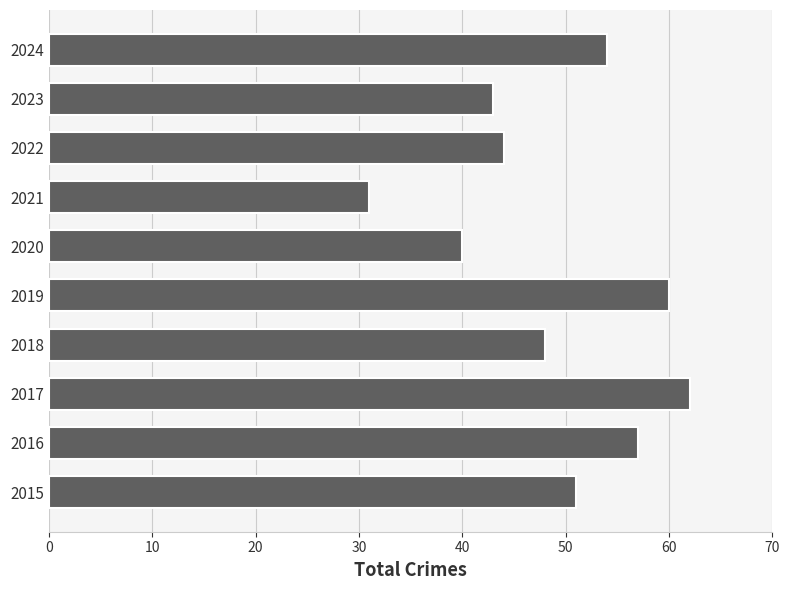

Reading bottom to top, extract all data points from this chart.

51	57	62	48	60	40	31	44	43	54